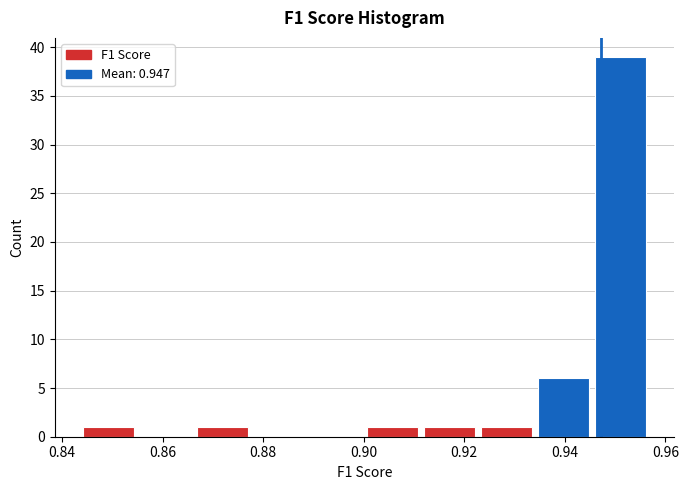

Which range on the x-axis has the tallest bar?

0.946 to 0.958